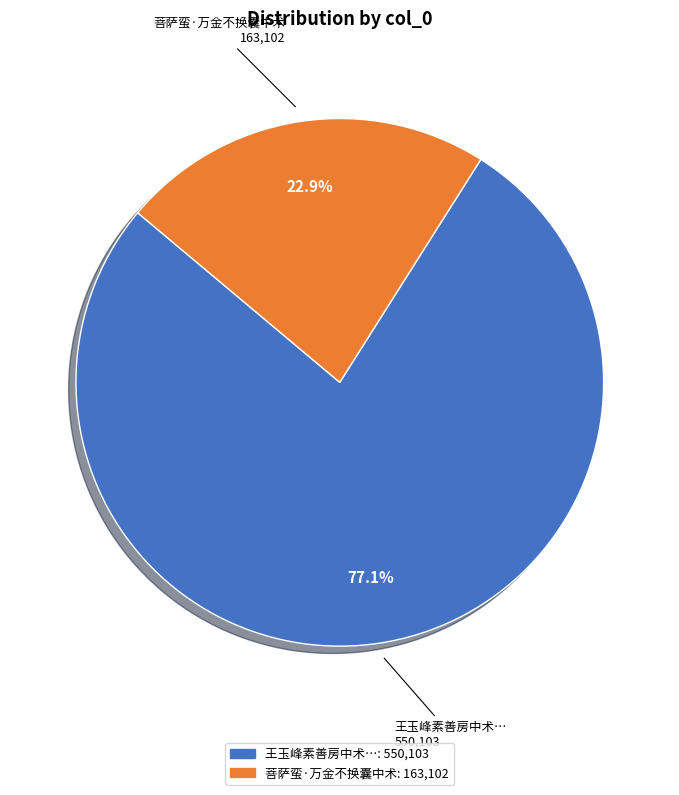

Is there a majority slice in this chart?

Yes